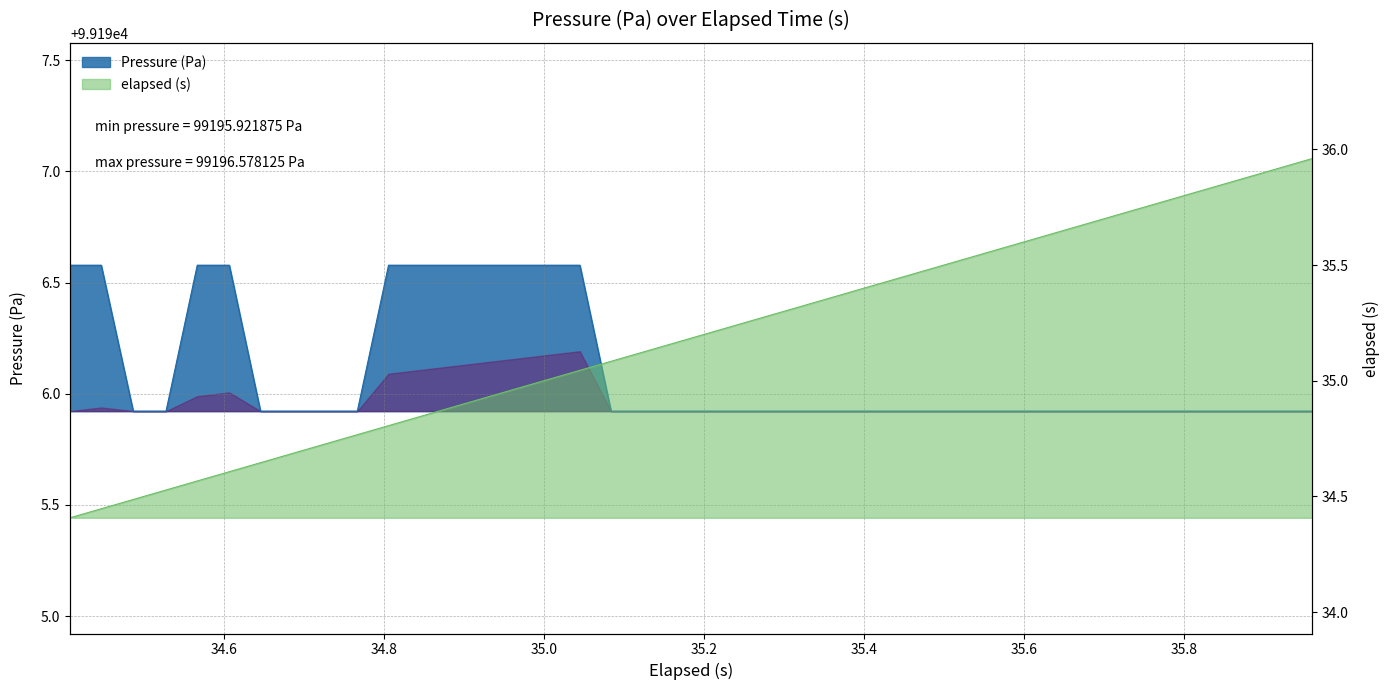

List the series in order of their overall mean, highest first.

Pressure (Pa), elapsed (s)